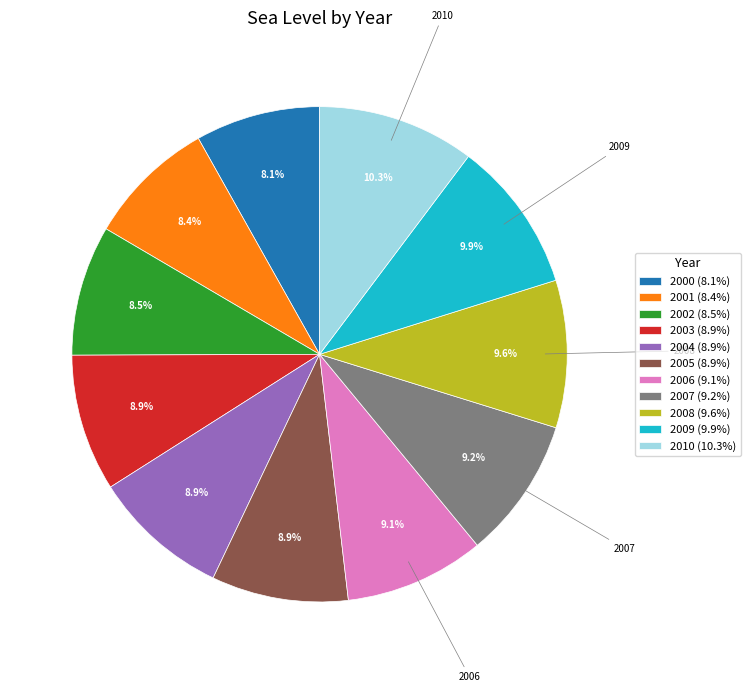

Is there a majority slice in this chart?

No